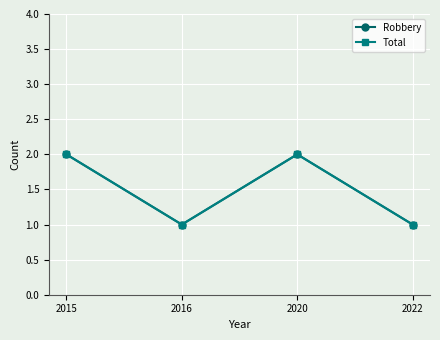

Is it true that Total equals 0 at 2022?

False